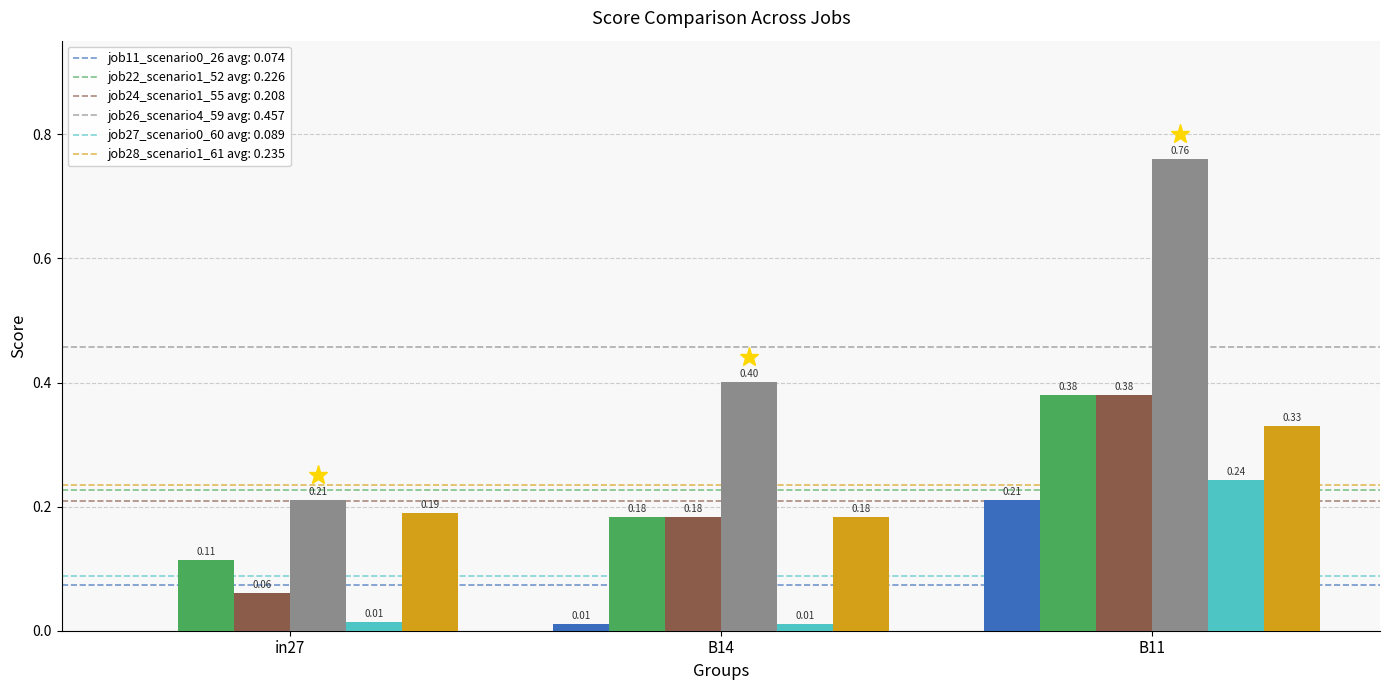

How many groups of bars are there?

3